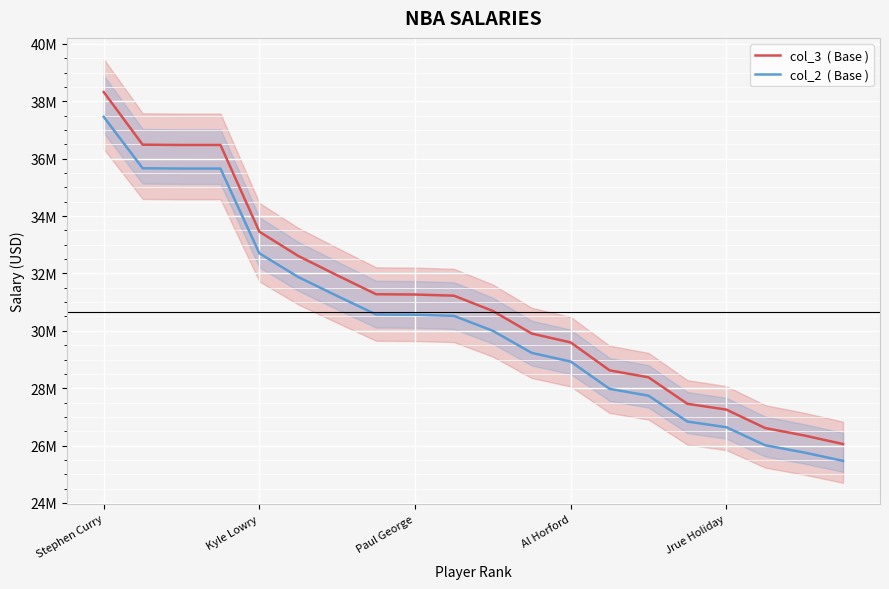

What are all the series names shown in the legend?

col_3  ( Base ), col_2  ( Base )